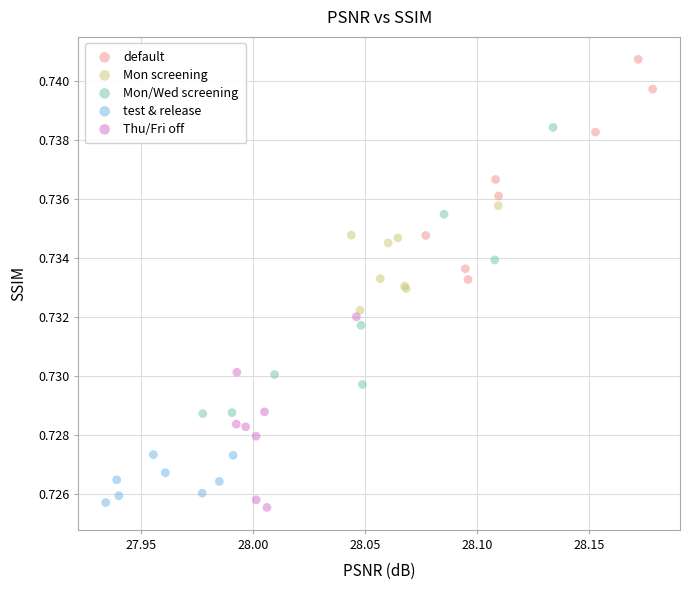

Which series has the widest spread of Y values?

Mon/Wed screening